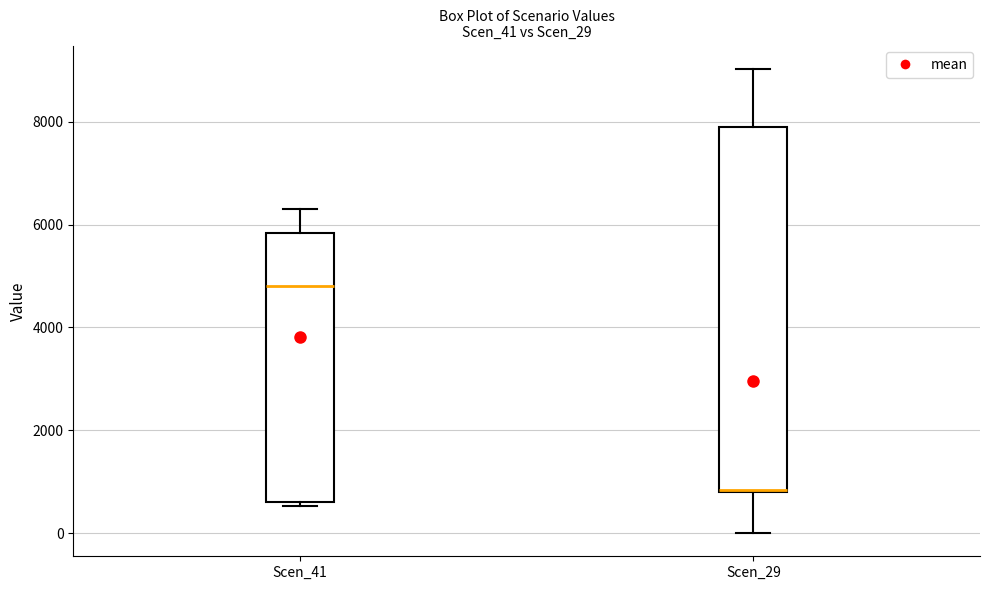

Which box's median line is the lowest?

Scen_29